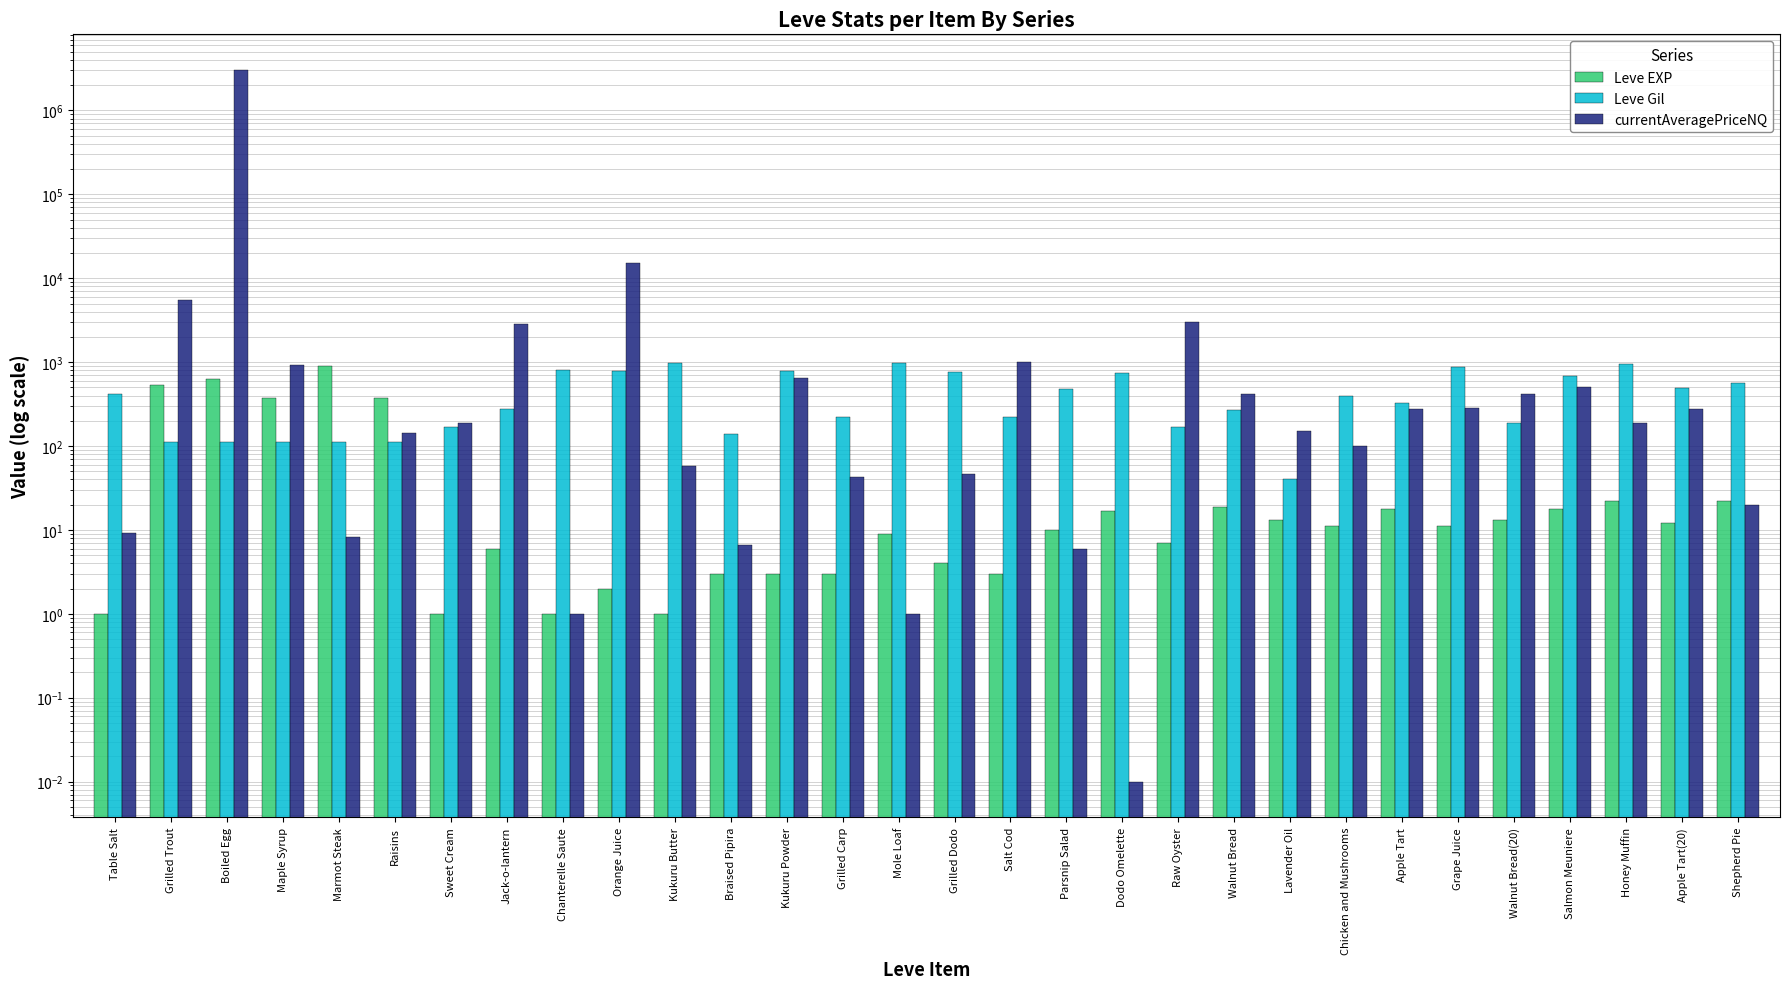

Which has a higher value, Sweet Cream or Grape Juice?

Grape Juice